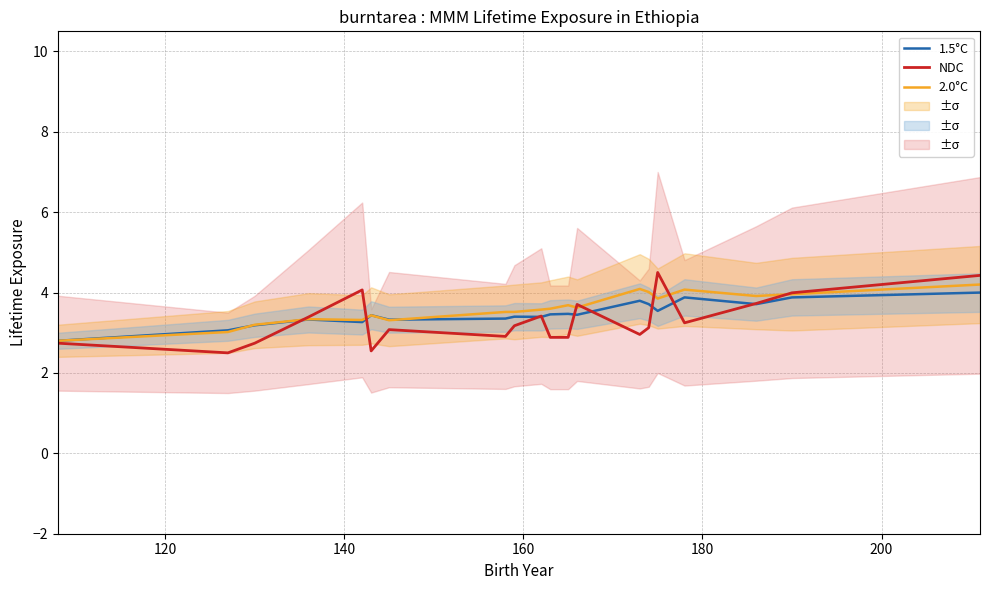

What is the lowest value of the NDC series?

2.5